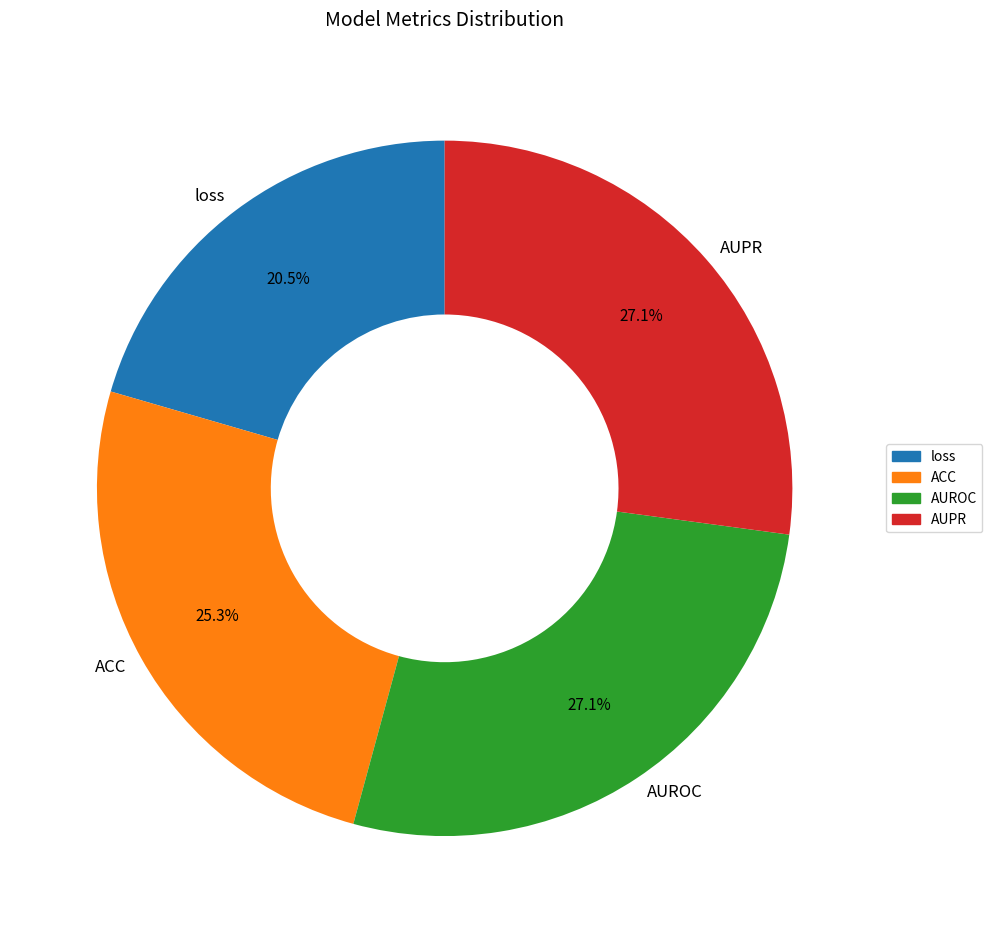

What percentage do AUROC and loss together represent?

47.6%